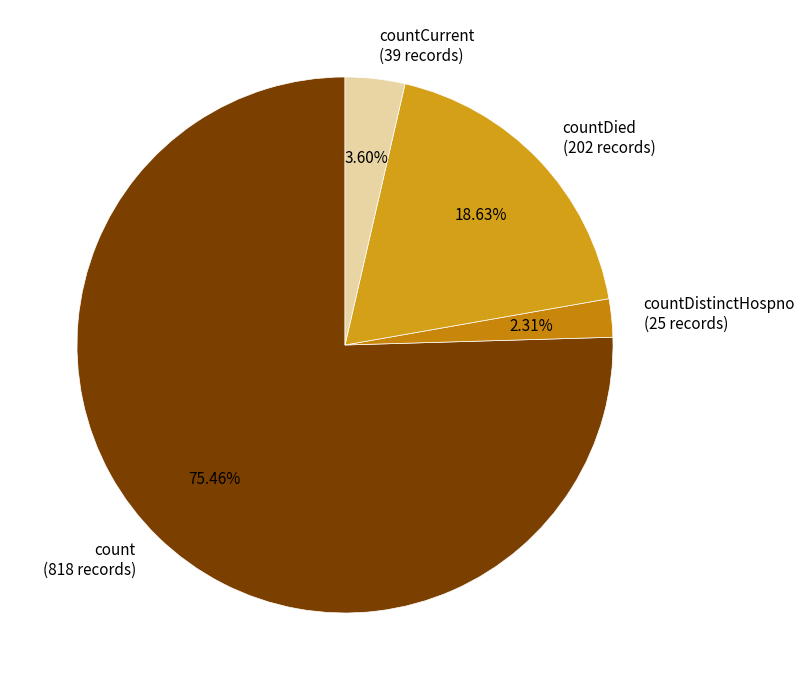

Between countDied (202 records) and countCurrent (39 records), which is larger?

countDied (202 records)